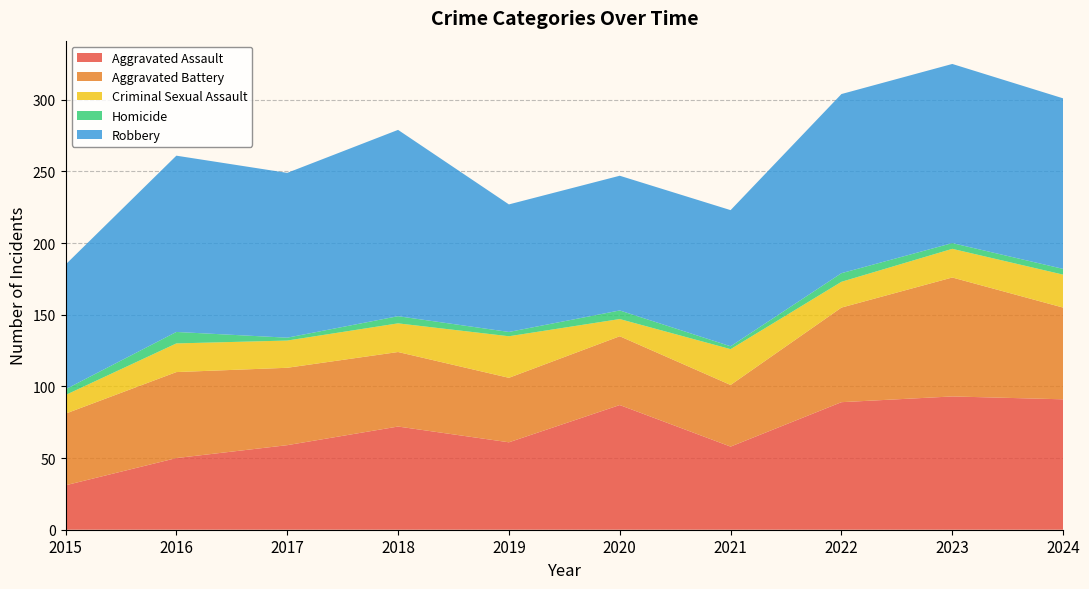

Reading right to left, what are all the values shown in this chart?

Aggravated Assault: 2024=91	2023=93	2022=89	2021=58	2020=87	2019=61	2018=72	2017=59	2016=50	2015=31
Aggravated Battery: 2024=64	2023=83	2022=66	2021=43	2020=48	2019=45	2018=52	2017=54	2016=60	2015=50
Criminal Sexual Assault: 2024=23	2023=20	2022=18	2021=25	2020=12	2019=29	2018=20	2017=19	2016=20	2015=13
Homicide: 2024=4	2023=4	2022=6	2021=2	2020=6	2019=3	2018=5	2017=2	2016=8	2015=4
Robbery: 2024=119	2023=125	2022=125	2021=95	2020=94	2019=89	2018=130	2017=115	2016=123	2015=87